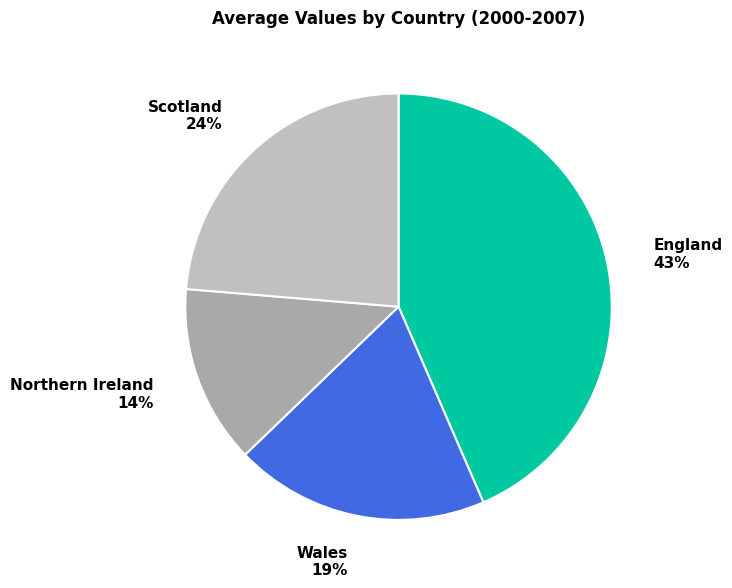

What is the ratio of the value at Scotland 24% to the value at Northern Ireland 14%?

1.7